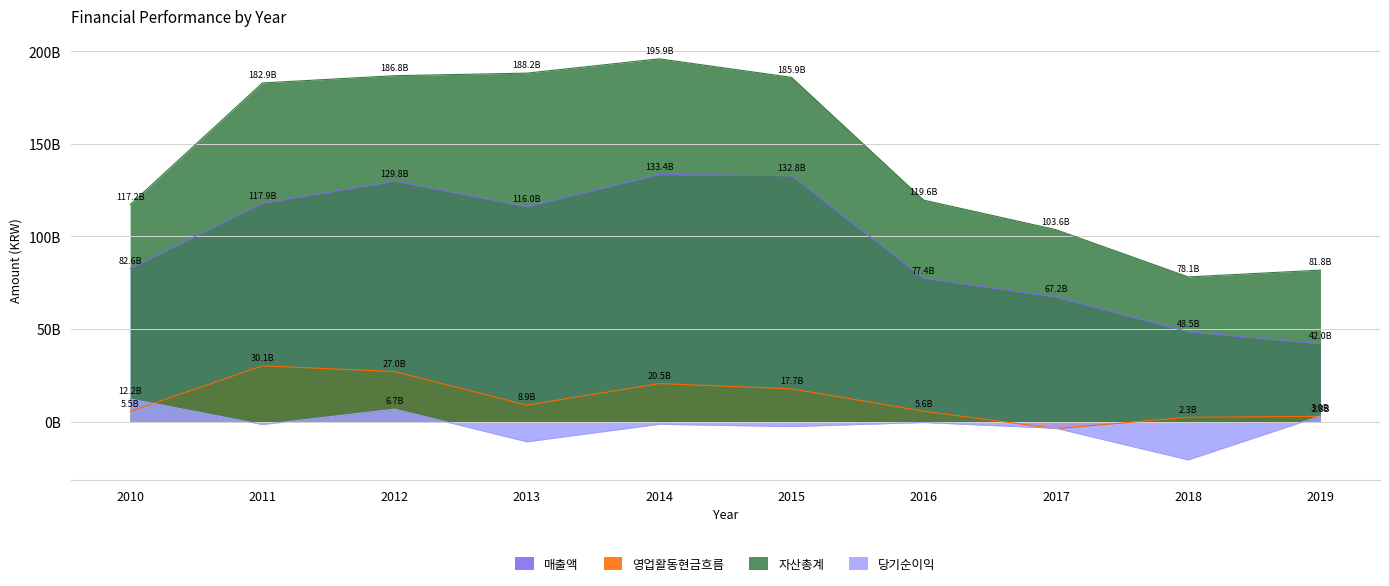

What is the value of the 당기순이익 point at the 7th from the left?

-475570753